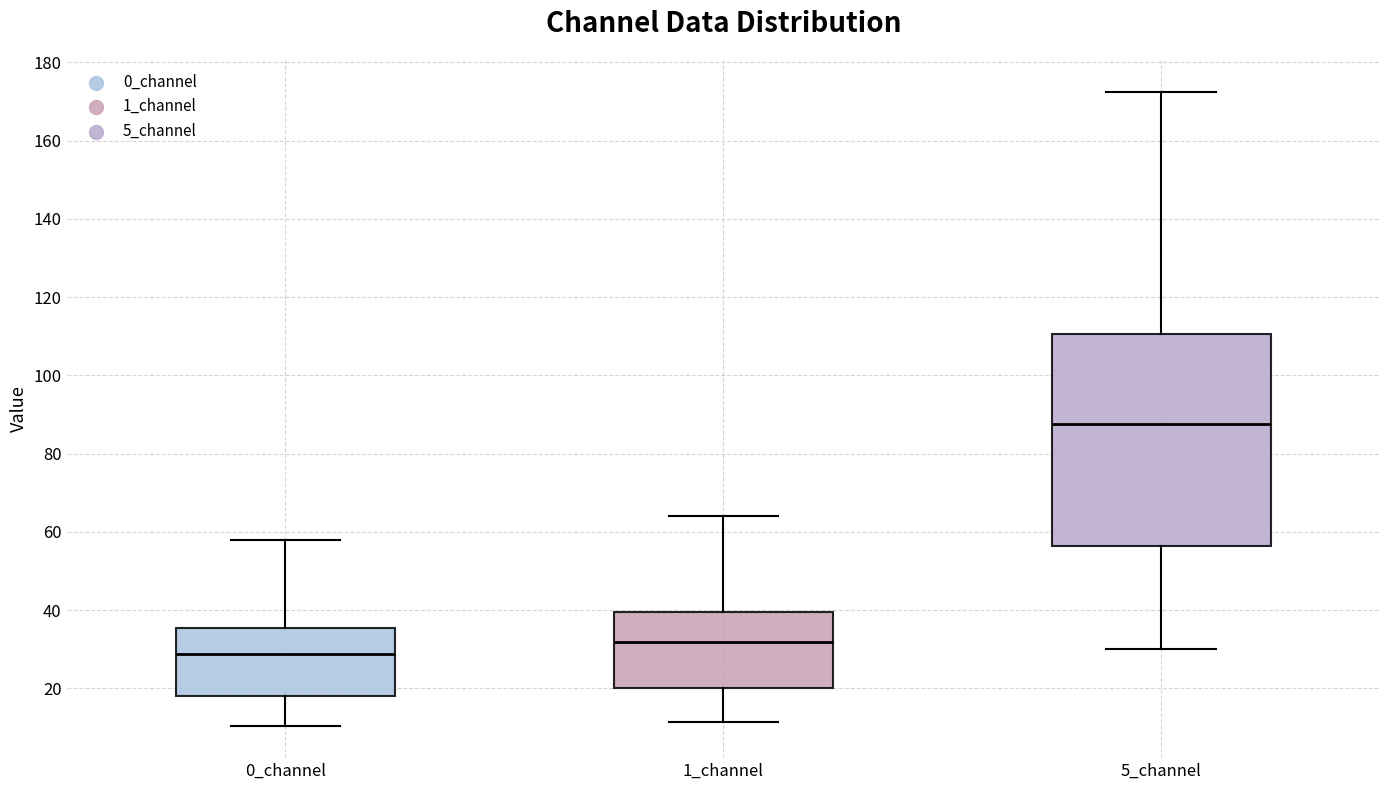

Which box has the highest median line?

5_channel